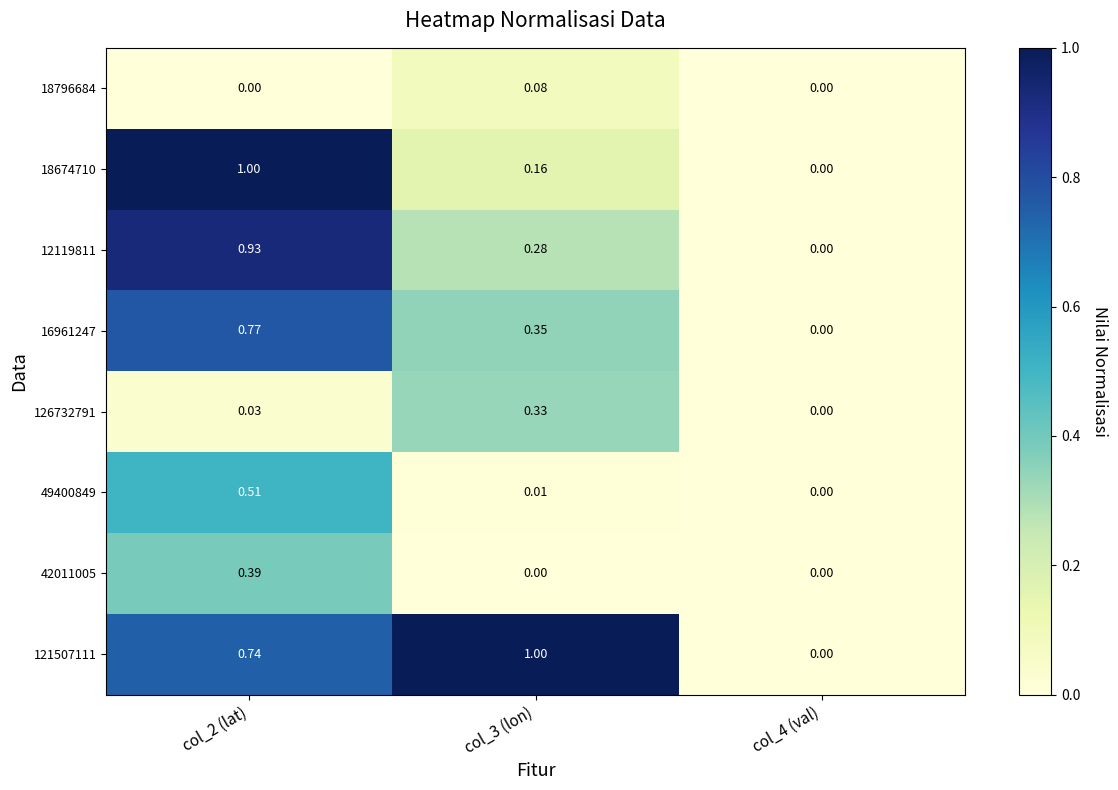

Is the value of 42011005 at col_2 (lat) greater than the value of 126732791 at col_2 (lat)?

Yes